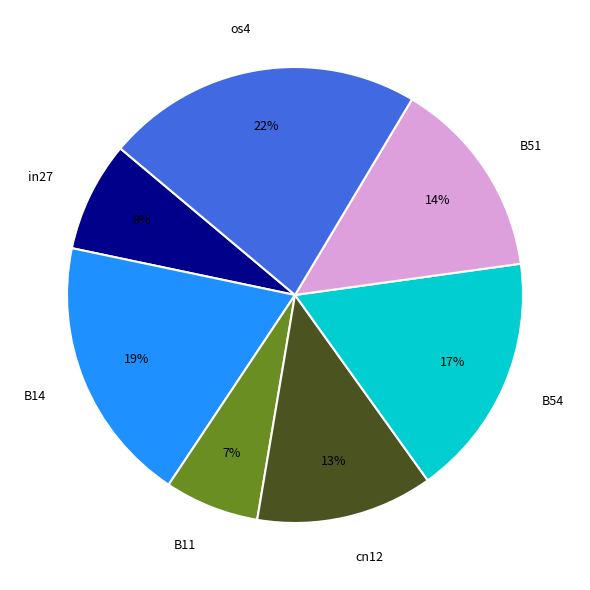

To the nearest percent, what is the average slice percentage?

14%